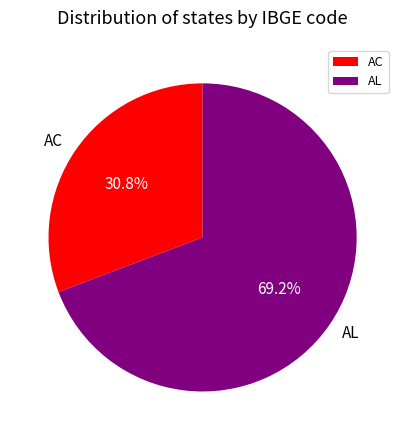

Does AL represent more than half of the total?

Yes